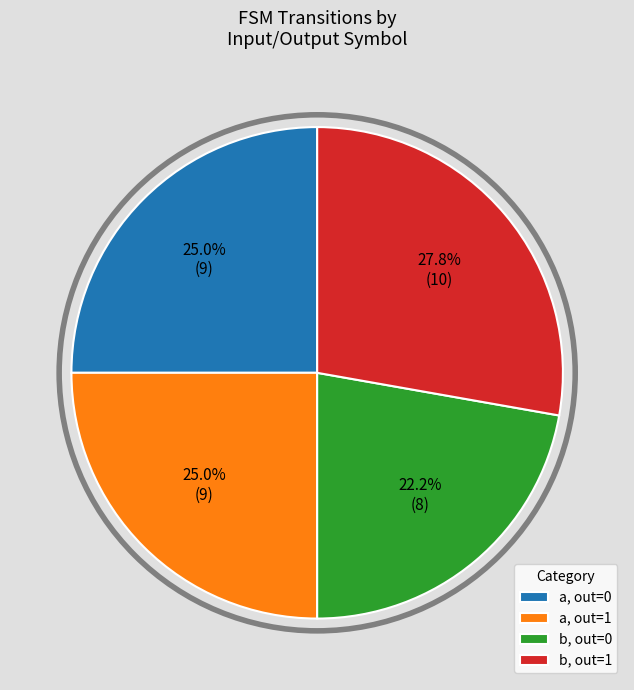

Does a, out=1 represent more than half of the total?

No